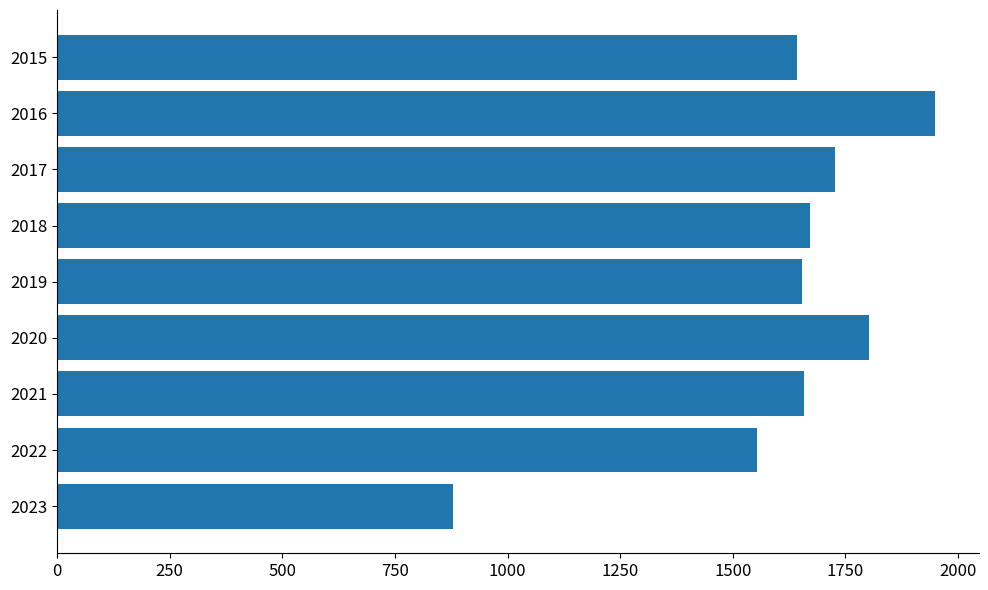

What is the difference between the second highest and second lowest values?

248